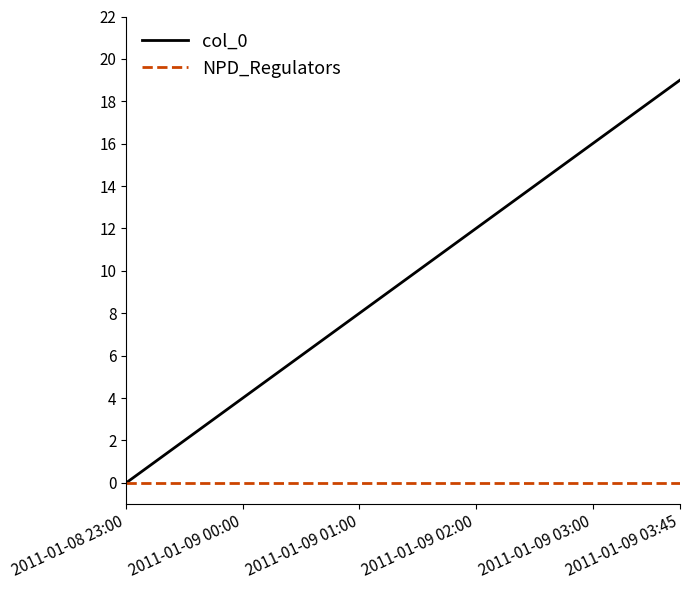

List the series in order of their overall mean, lowest first.

NPD_Regulators, col_0